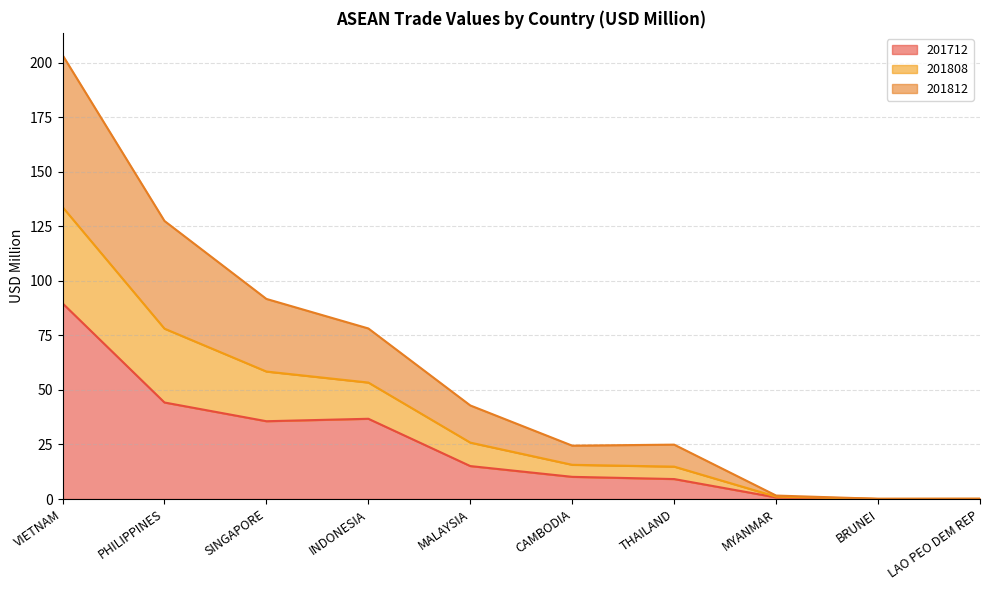

Is it true that 201712 equals 89.7 at VIETNAM?

True